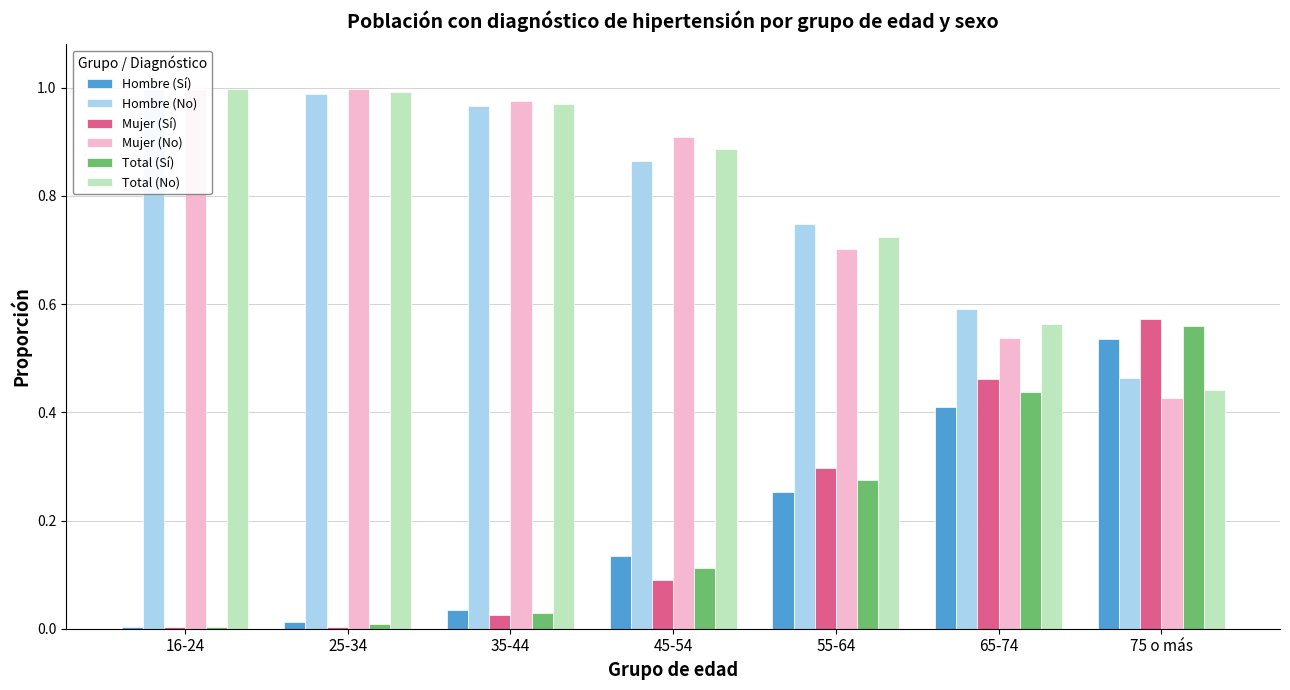

How many bars are there in each group?

6